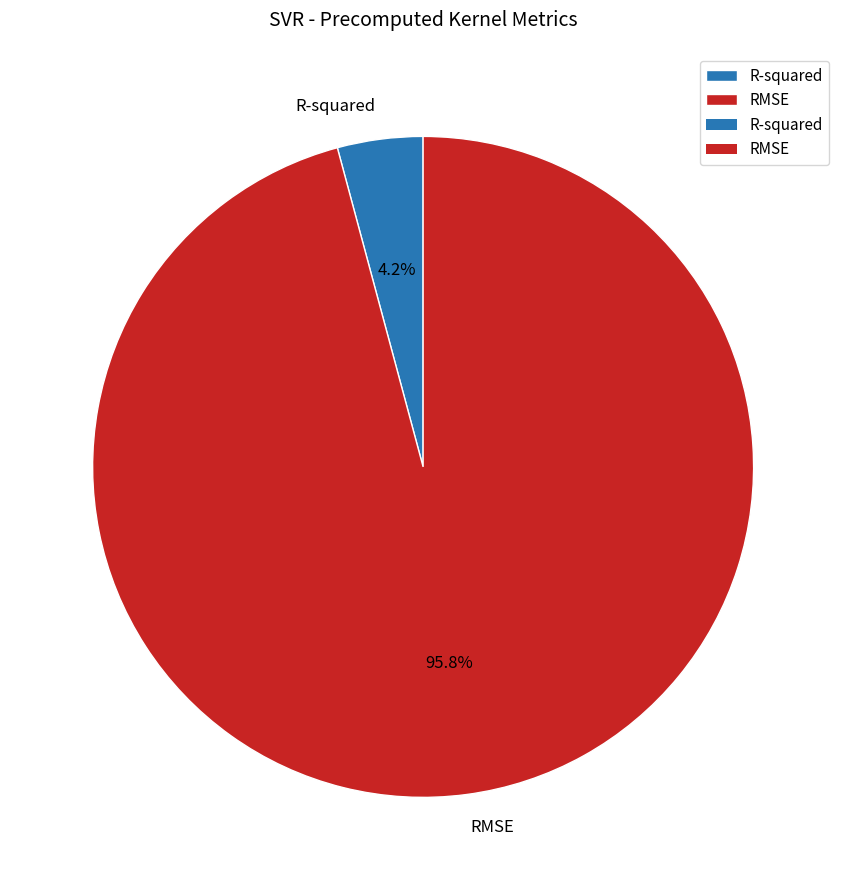

Combined, do RMSE and R-squared account for over 50%?

Yes